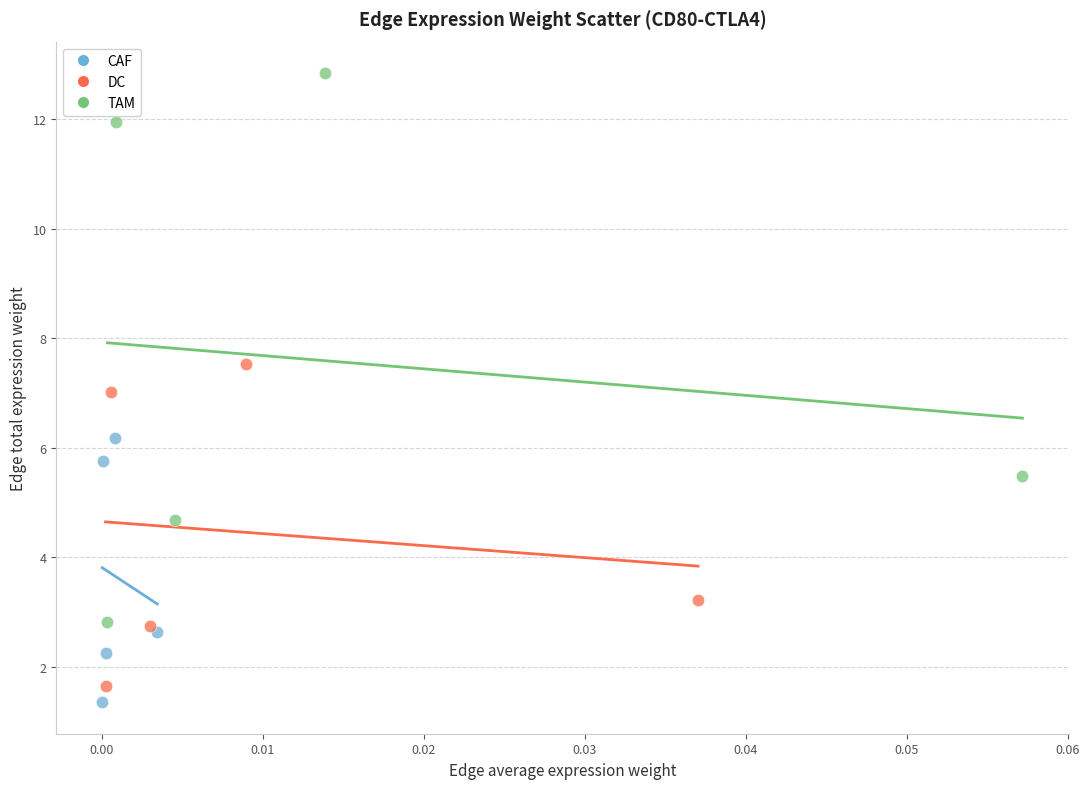

Which series has the largest Y range (max minus min)?

TAM